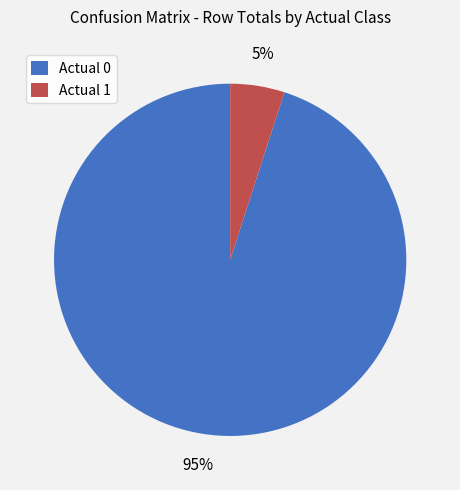

Which slice is the smallest?

Actual 1